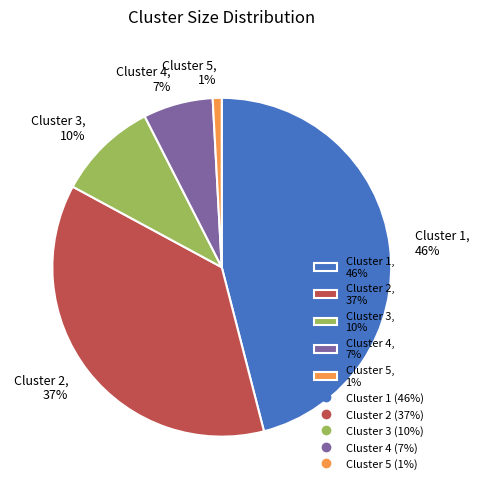

Combined, do Cluster 3 and Cluster 4 account for over 50%?

No